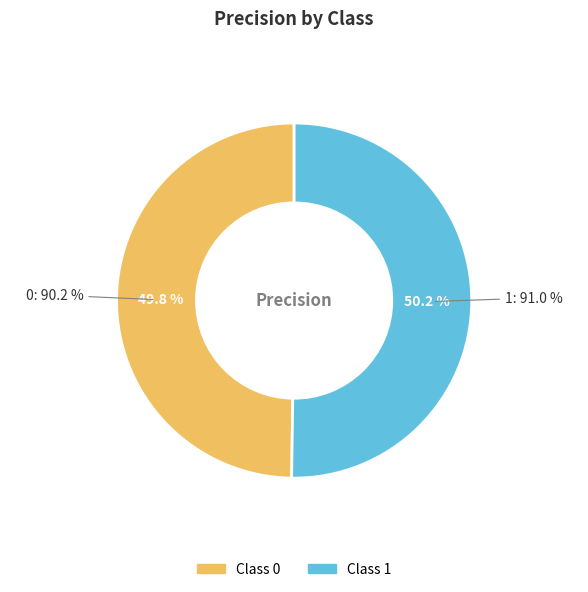

Is the sum of 0 and 1 greater than half?

Yes